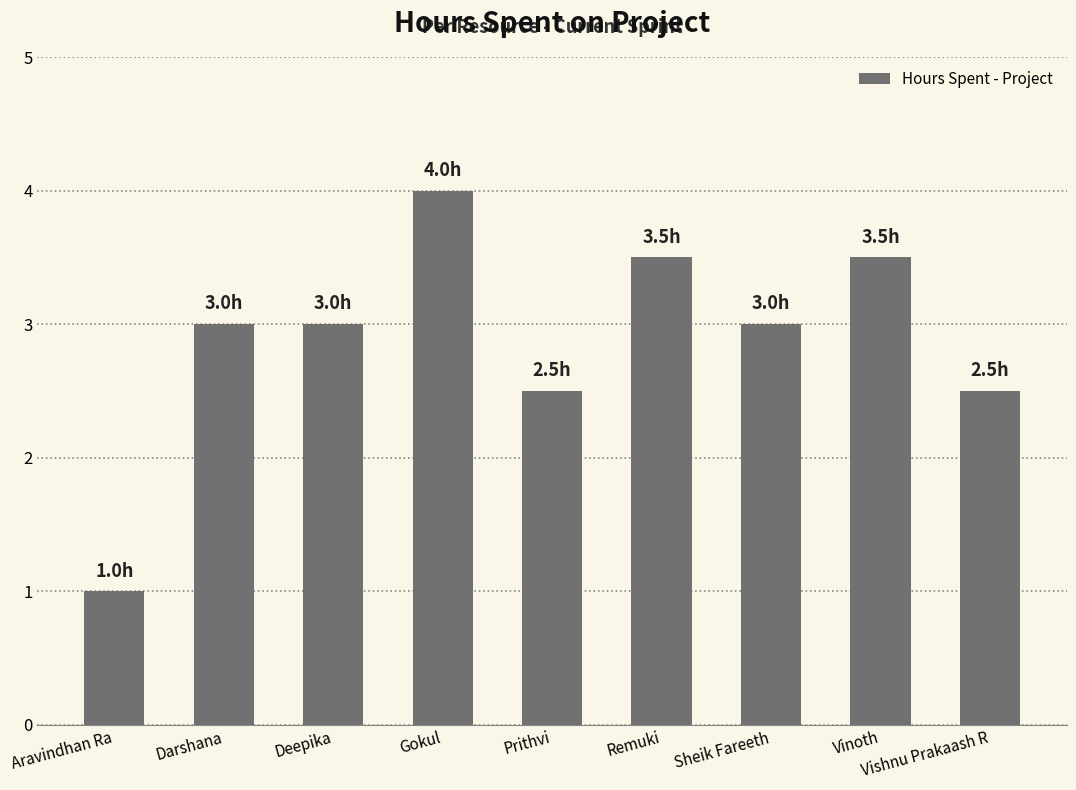

True or false: the data shows 3.0 at Darshana.

True